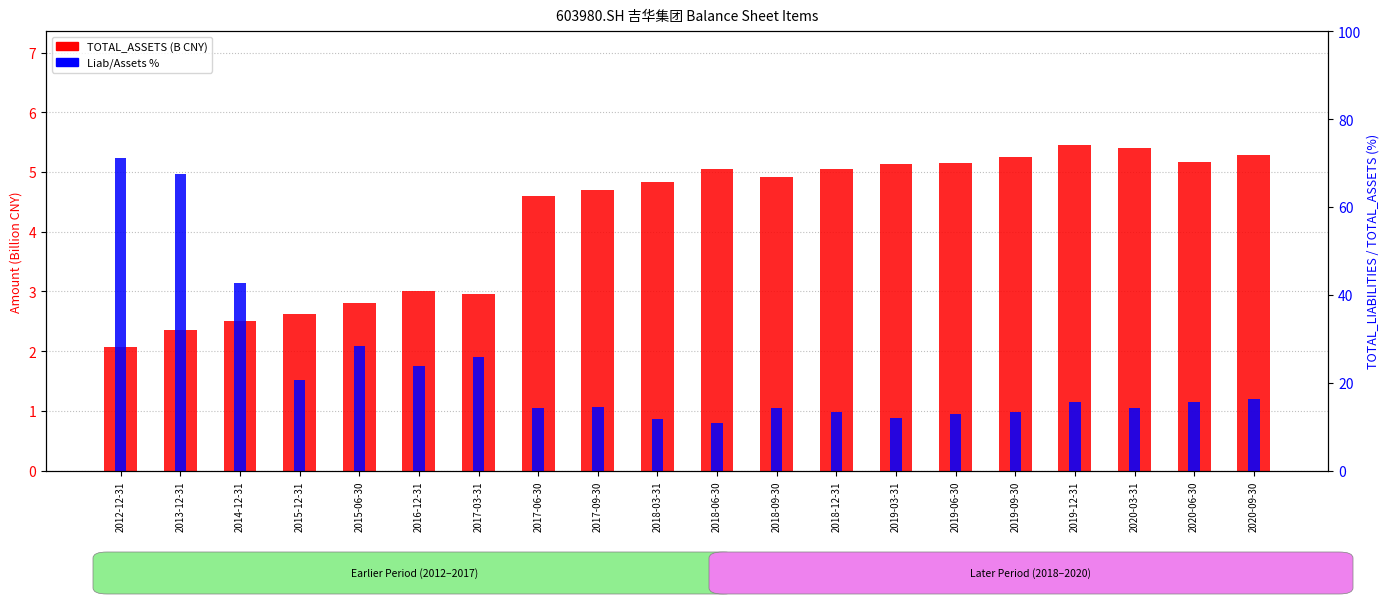

How many bars are there in each group?

2